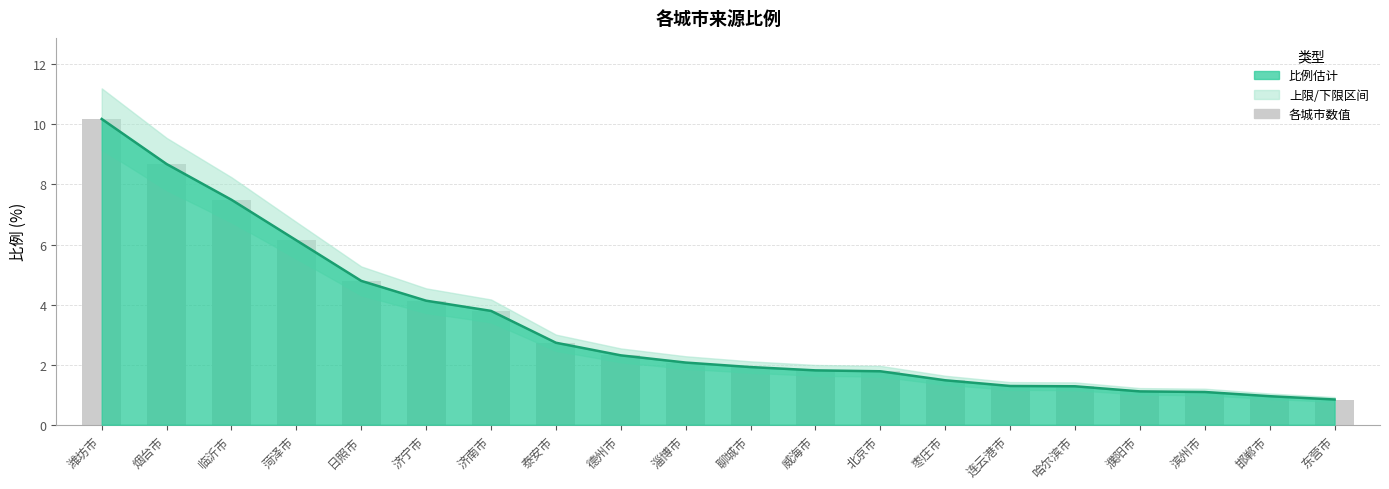

What value does the 比例 series have at 济宁市?

4.1